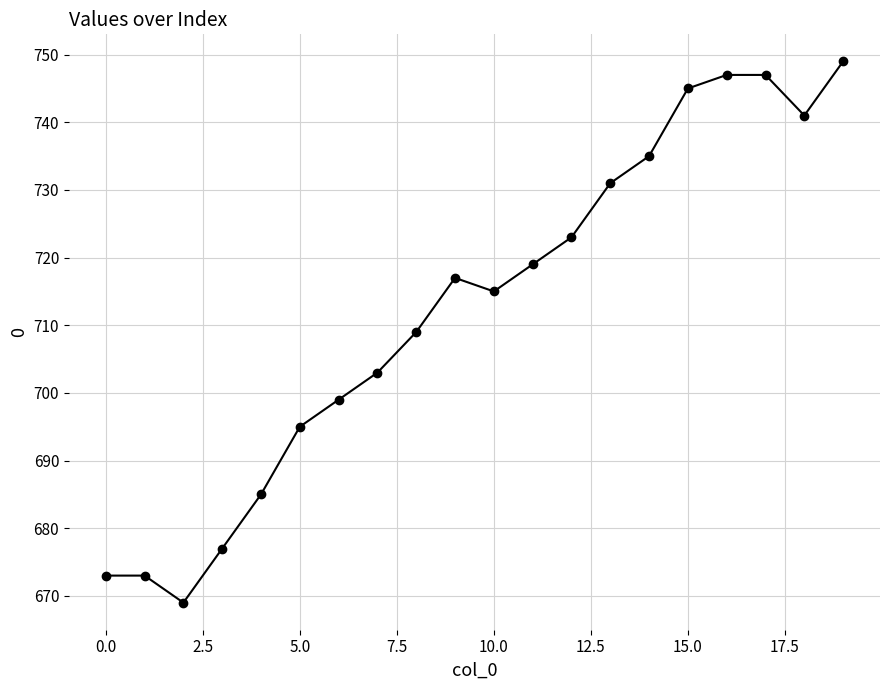

What is the average value?

713